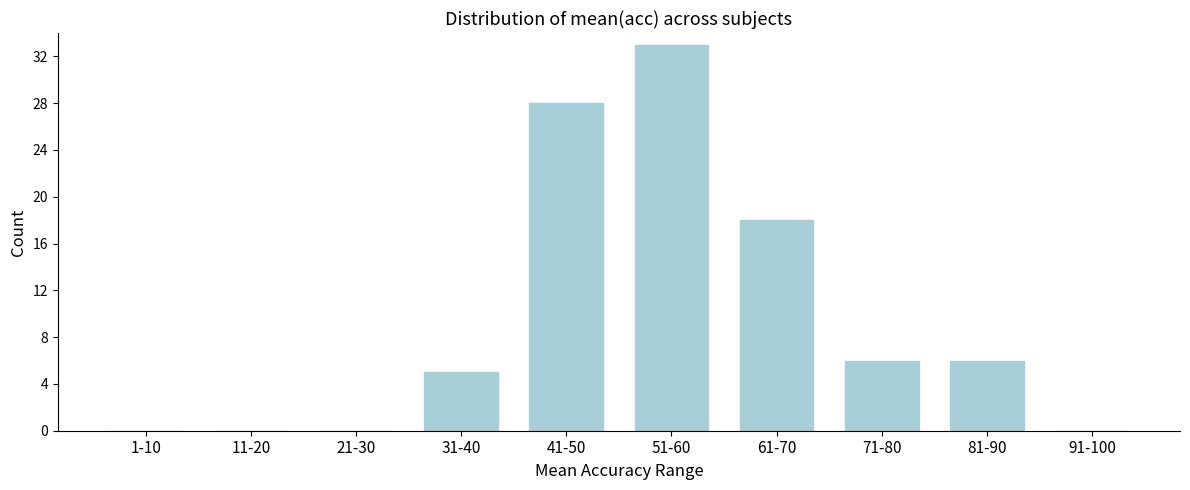

Reading left to right, list all the values displayed in this chart.

1-10=0	11-20=0	21-30=0	31-40=5	41-50=28	51-60=33	61-70=18	71-80=6	81-90=6	91-100=0